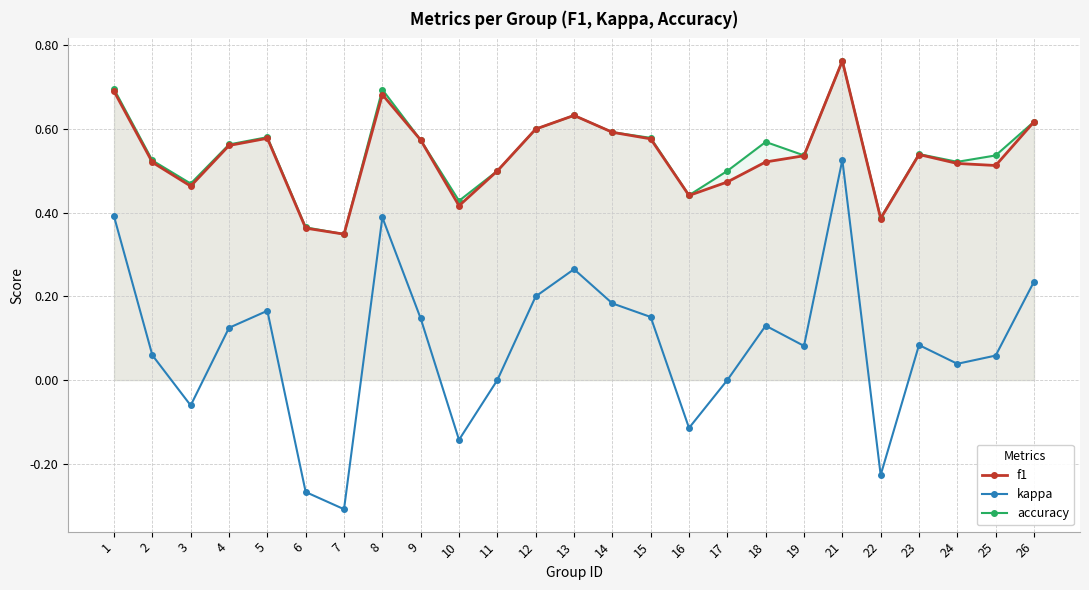

What is the sum of the f1 values at 5 and 4?

1.1